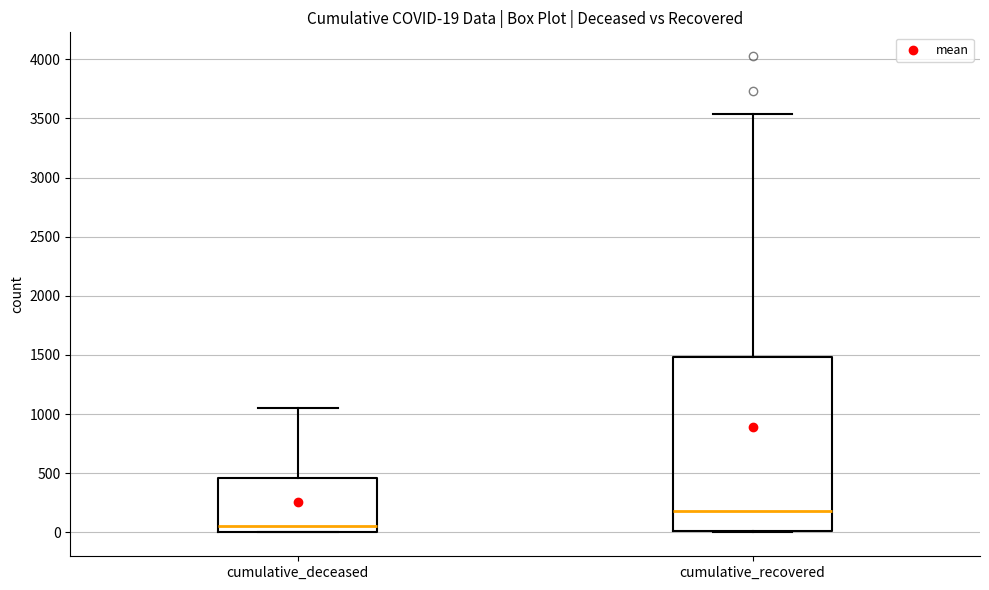

Which box has the highest median line?

cumulative_recovered